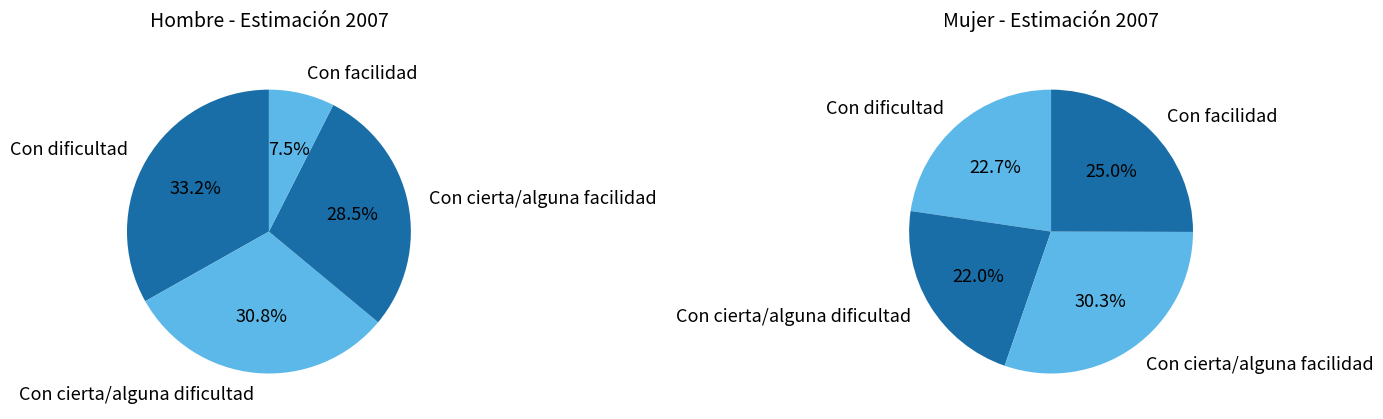

Rank the series by their average value, from lowest to highest.

values_mujer, values_hombre